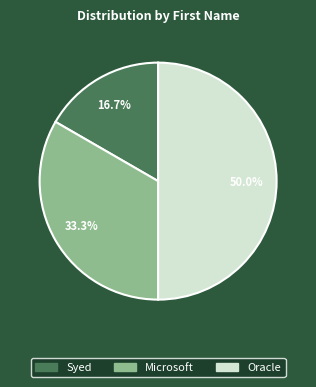

To the nearest percent, what is the average slice percentage?

33%